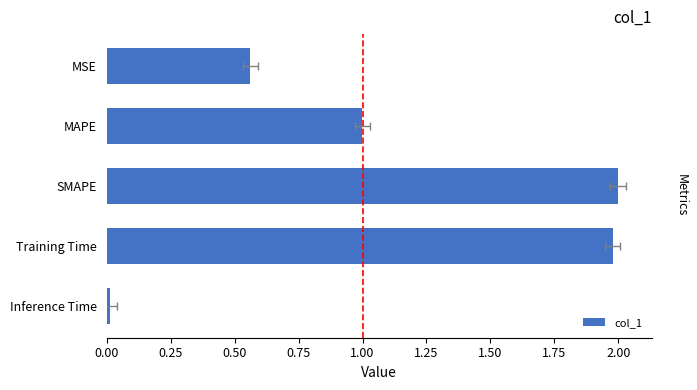

Between Training Time and MSE, which is larger?

Training Time